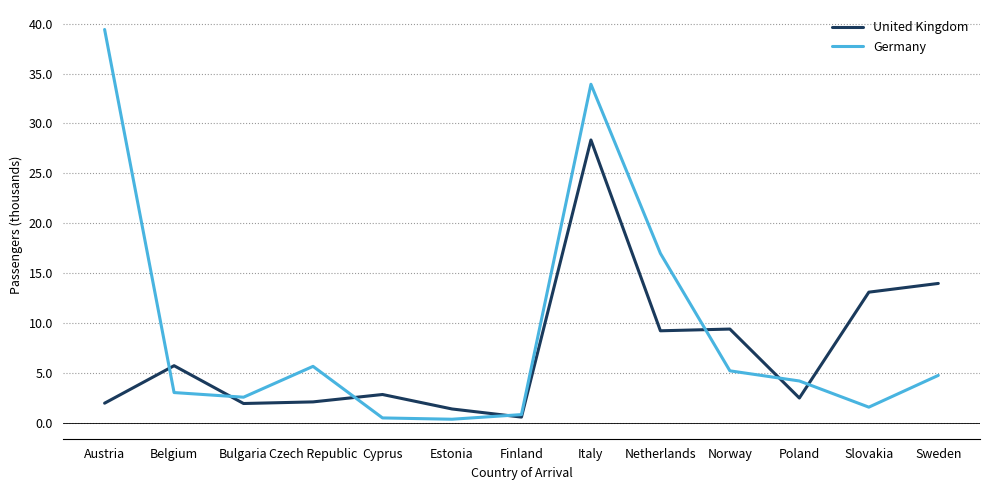

At which label is Germany closest to 19?

Netherlands